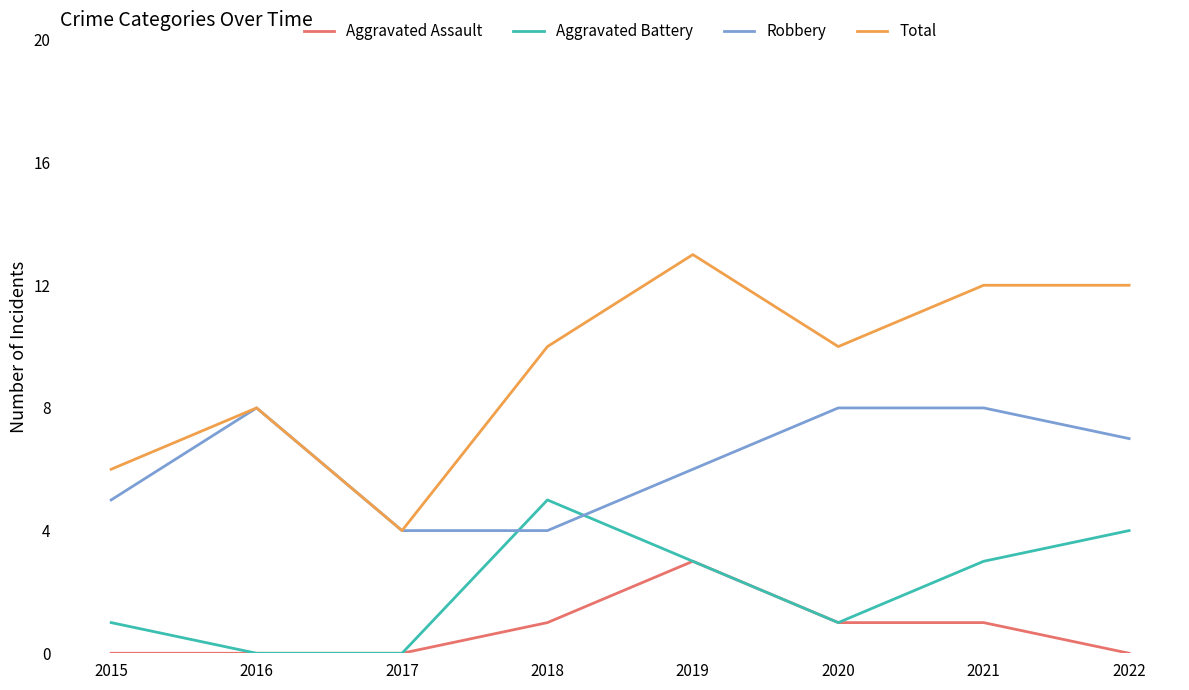

What is the difference between the second highest and minimum values in the Robbery series?

4